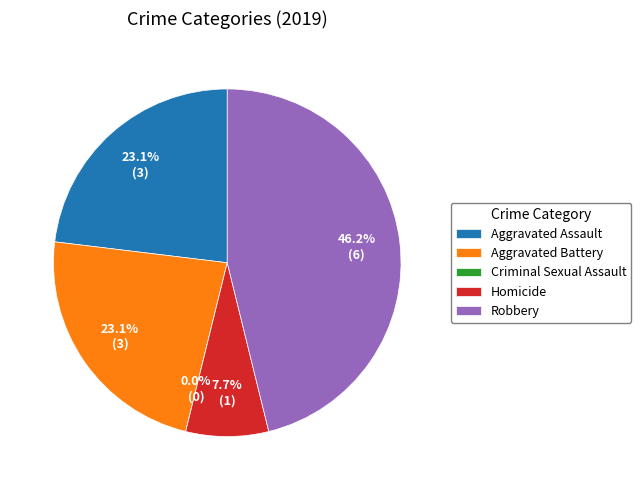

How many slices are in this pie chart?

5